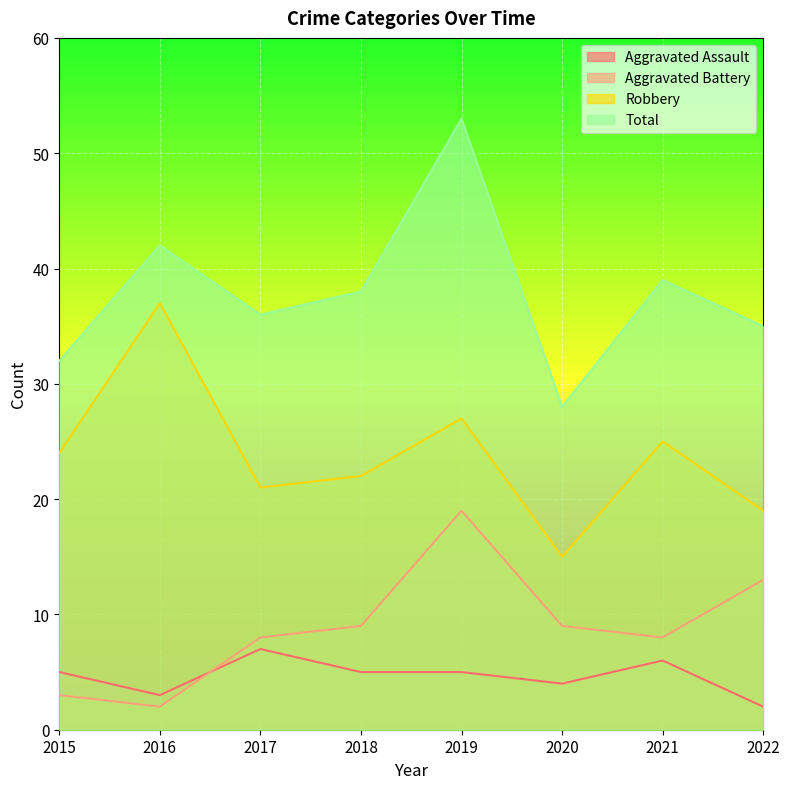

True or false: Robbery has more than 2 interior local peaks.

True